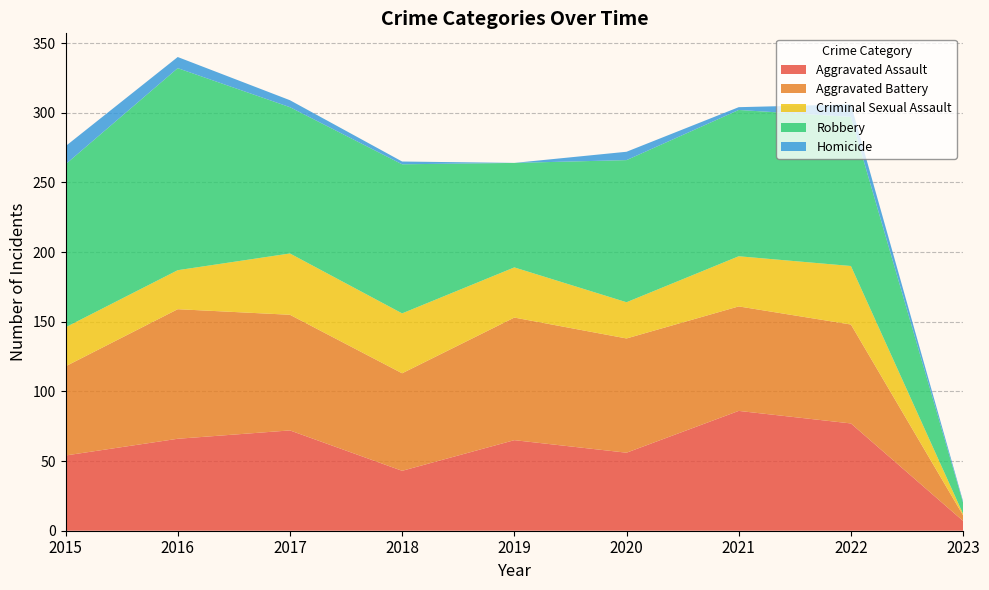

Reading left to right, what are all the values shown in this chart?

Aggravated Assault: 54	66	72	43	65	56	86	77	7
Aggravated Battery: 64	93	83	70	88	82	75	71	4
Criminal Sexual Assault: 28	28	44	43	36	26	36	42	1
Robbery: 117	145	105	107	75	102	105	107	8
Homicide: 13	8	5	2	0	6	2	9	1